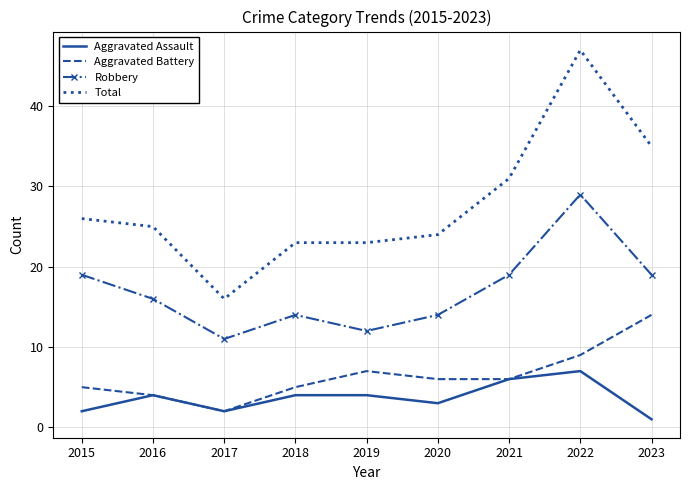

Between 2015 and 2016, which series saw the biggest shift?

Robbery